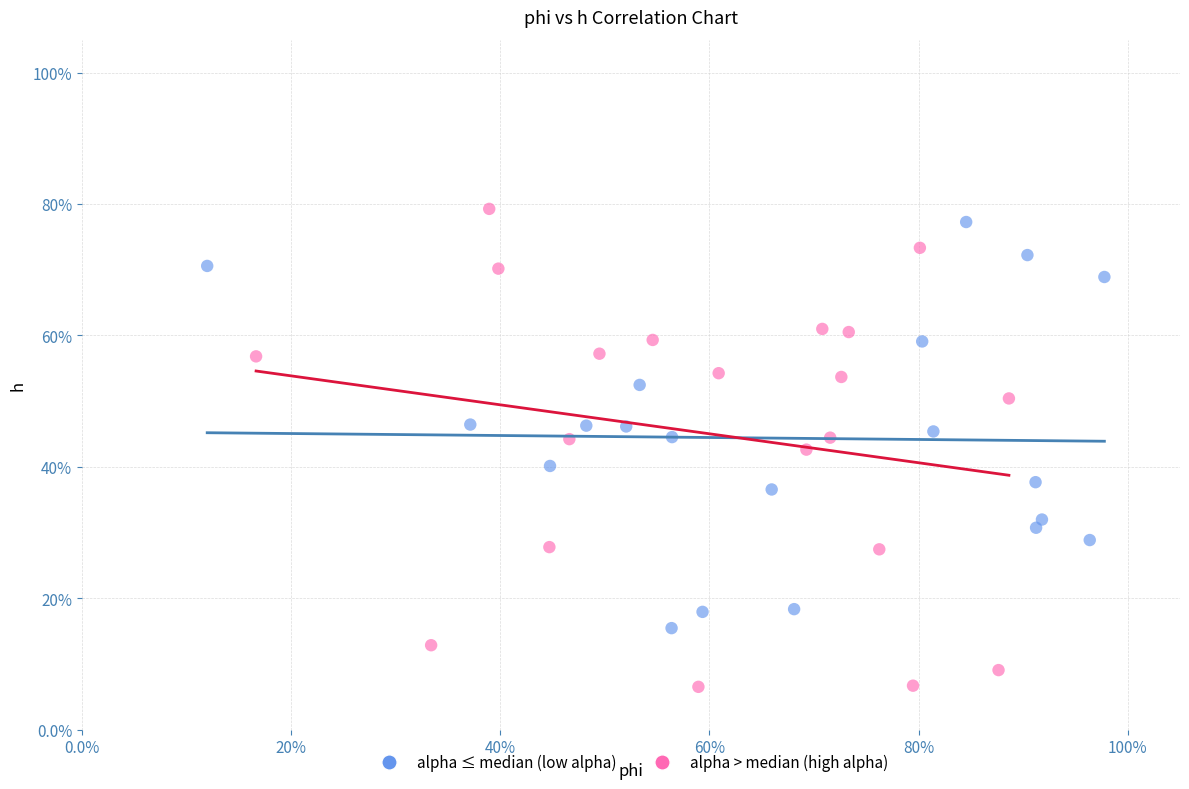

What are all the series names shown in the legend?

alpha ≤ median (low alpha), alpha > median (high alpha)